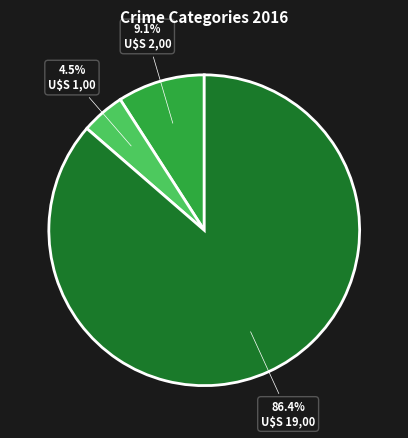

Is there a majority slice in this chart?

Yes